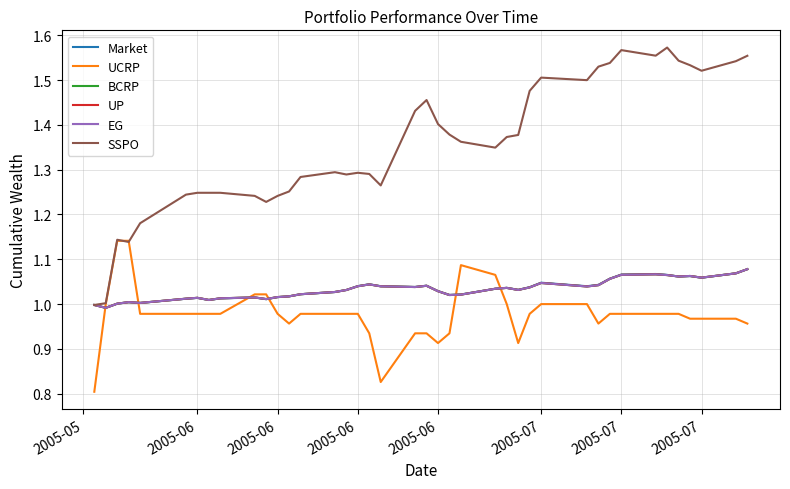

What is the sum of all BCRP values?

41.3